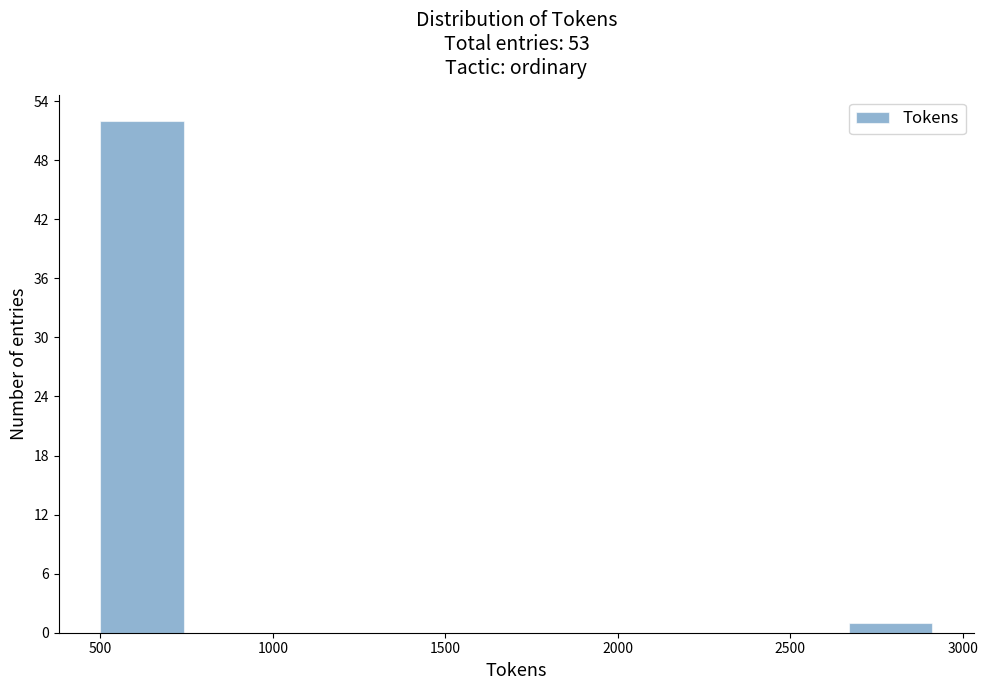

What is the height of the bar covering 500 to 750 on the x-axis? Neither the bar edges nor the heights are printed on the chart, so give them approximately, as read against the axes.

52